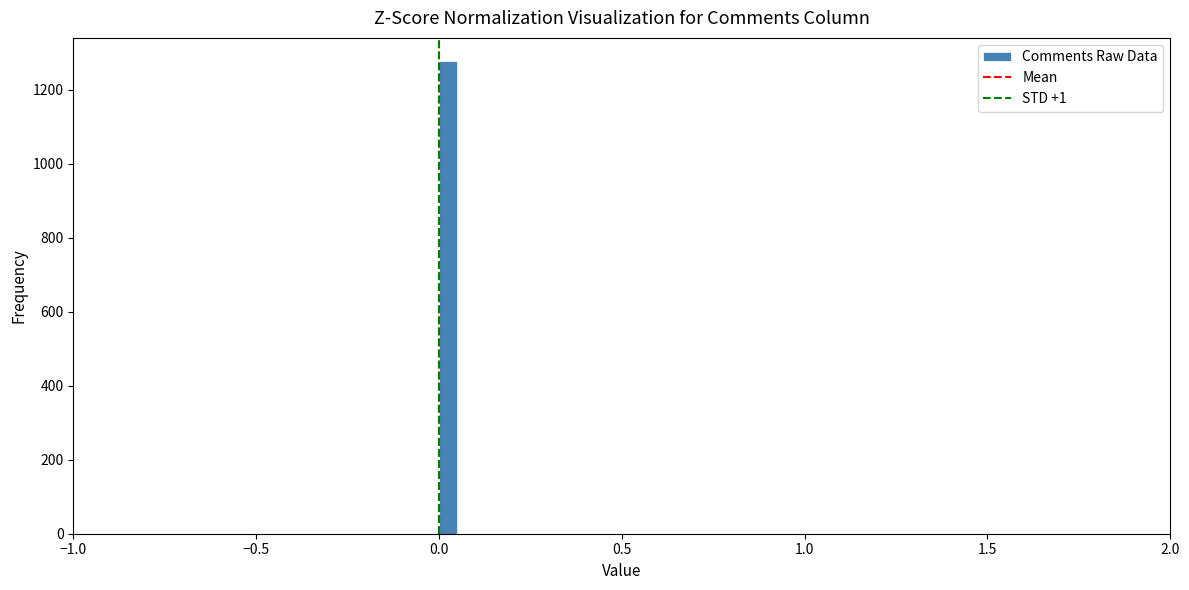

Read against the x-axis, roughly where is the centre of the tallest bar?

0.05